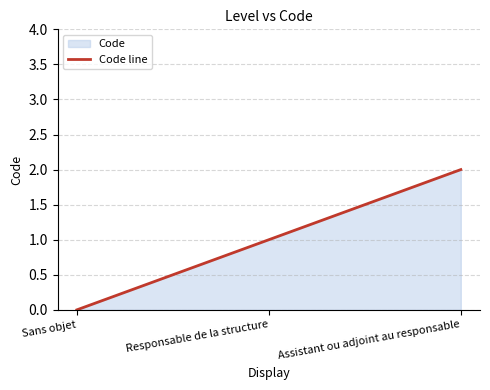

What is the change in value from Responsable de la structure to Assistant ou adjoint au responsable?

+1